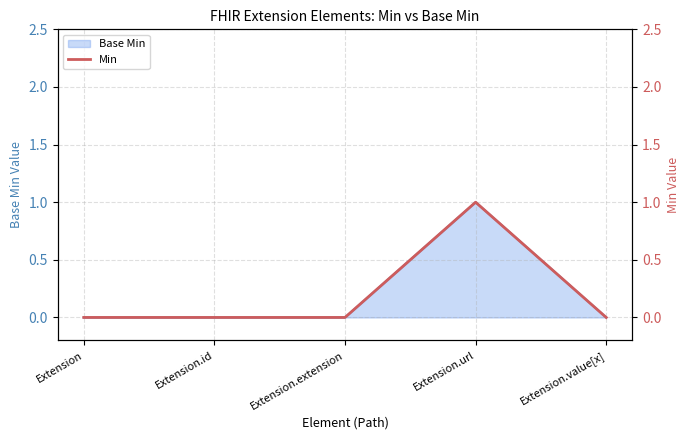

Between Extension.url and Extension.value[x], which is larger?

Extension.url